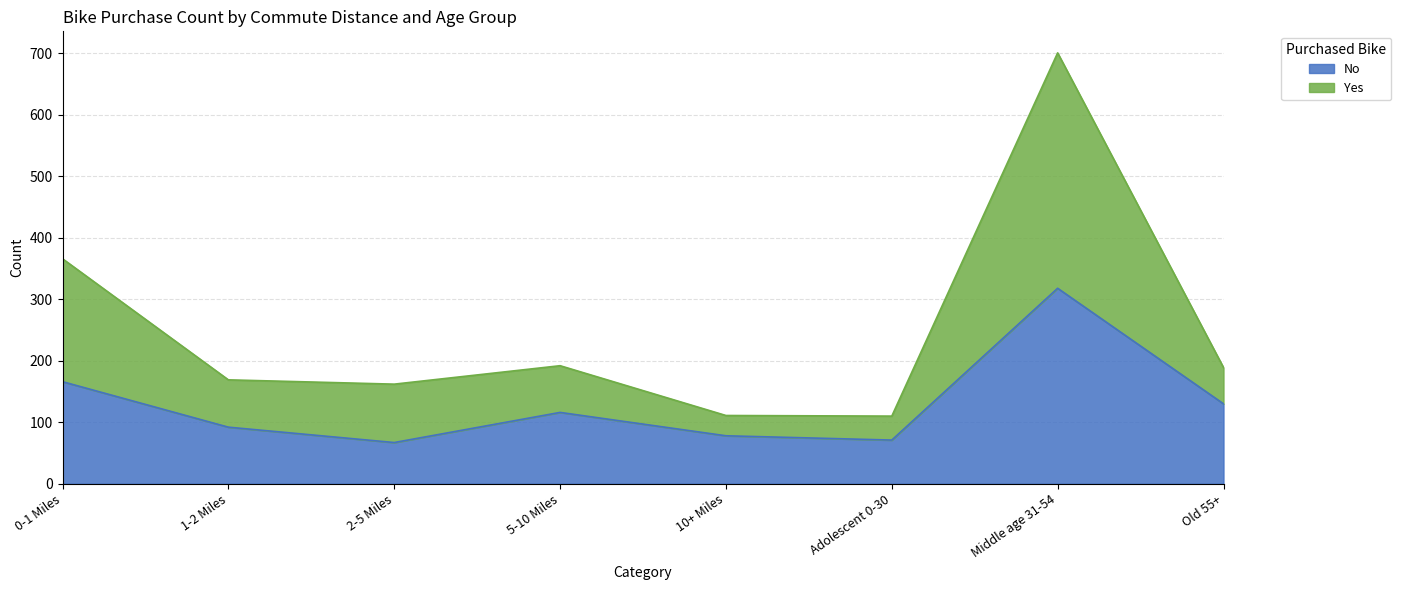

The value of No at 0-1 Miles is 166. True or false?

True